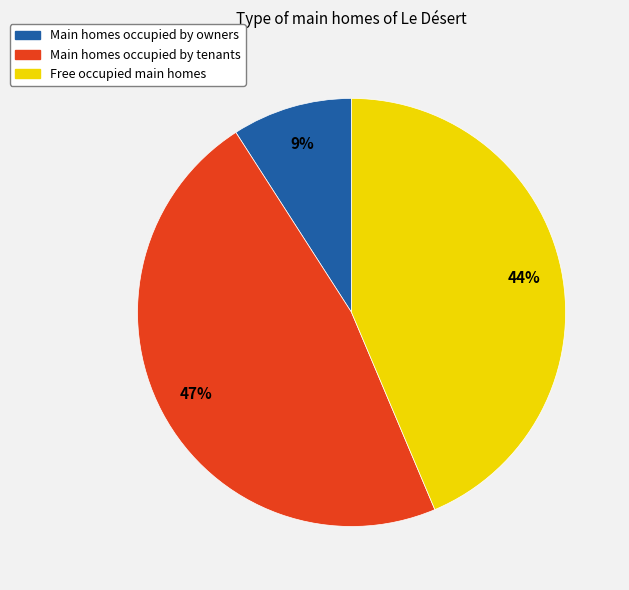

Combined, do Free occupied main homes and Main homes occupied by owners account for over 50%?

Yes